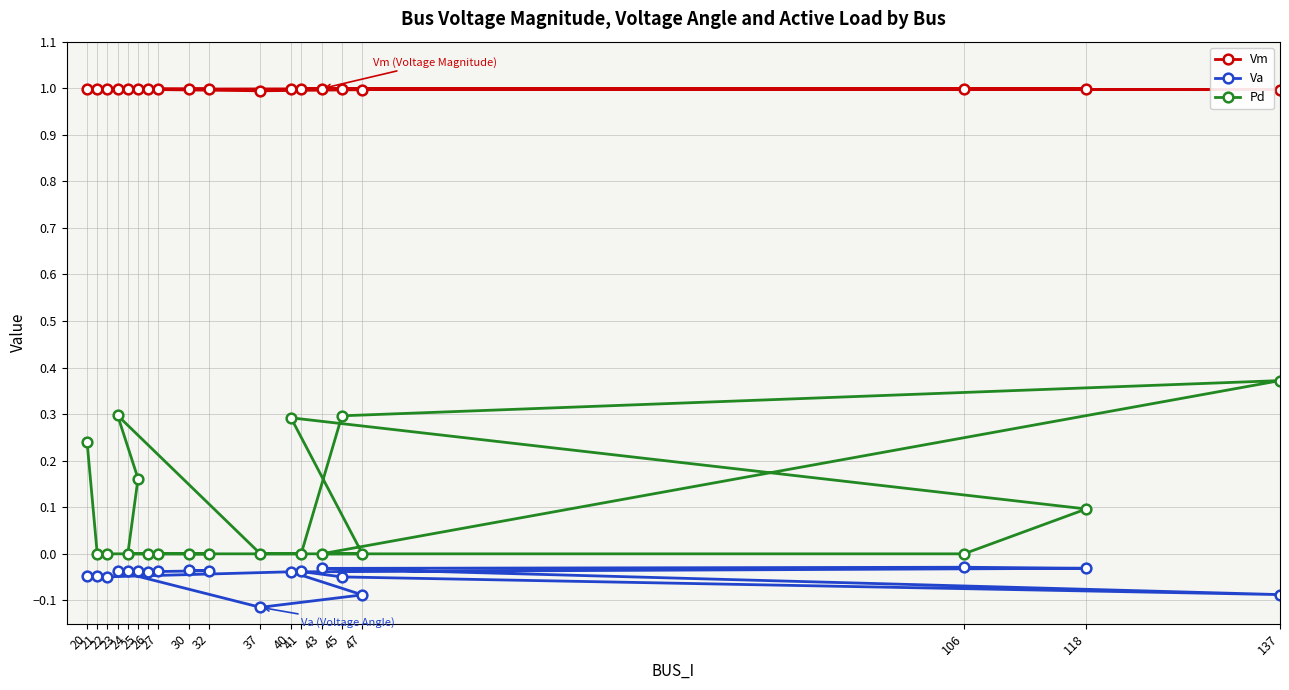

True or false: Pd and Va cross at least once.

False